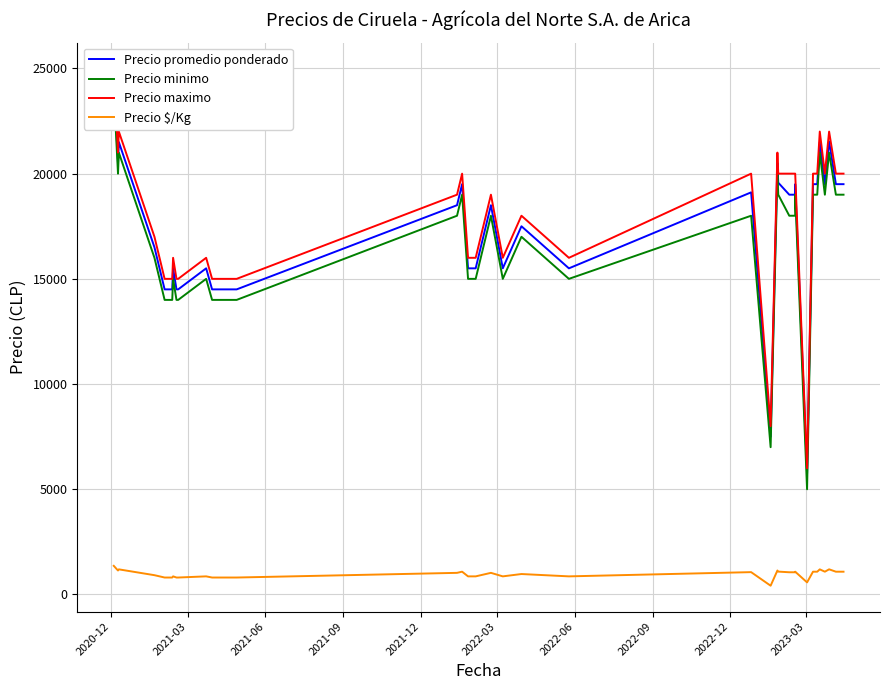

How many values in the Precio promedio ponderado series exceed 18500?

18